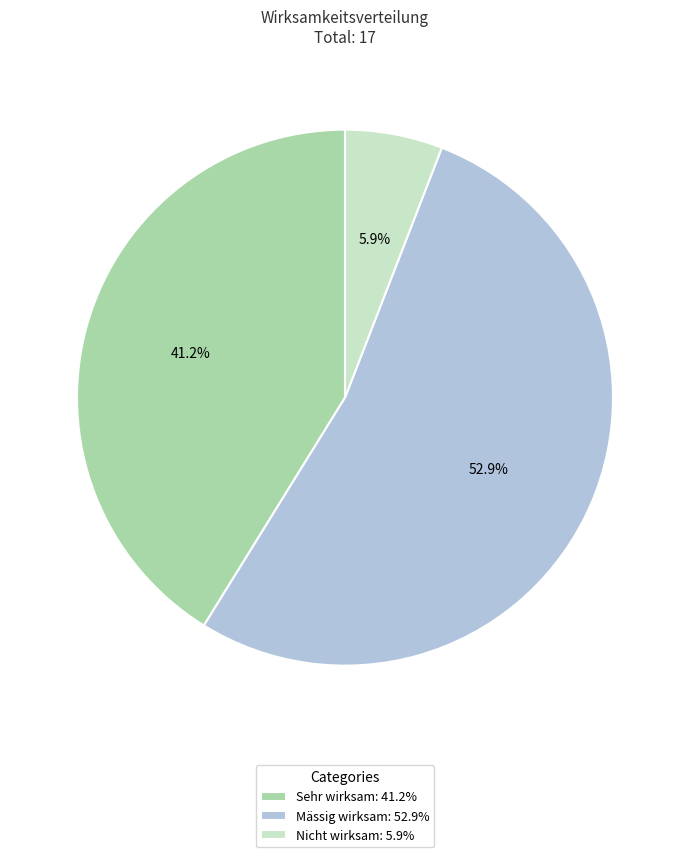

Is it true that Nicht wirksam is 15% of the pie?

False